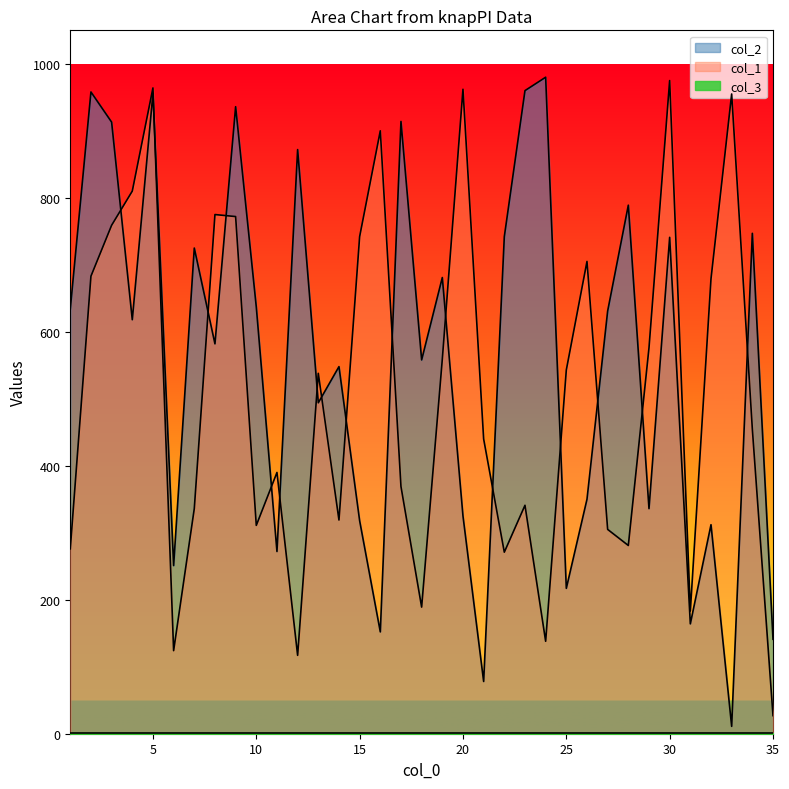

Rank the categories by col_2 value from highest to lowest.

24, 23, 2, 5, 9, 17, 3, 12, 28, 34, 22, 30, 7, 19, 10, 1, 27, 4, 8, 18, 14, 13, 26, 29, 20, 15, 32, 11, 6, 25, 31, 16, 35, 21, 33